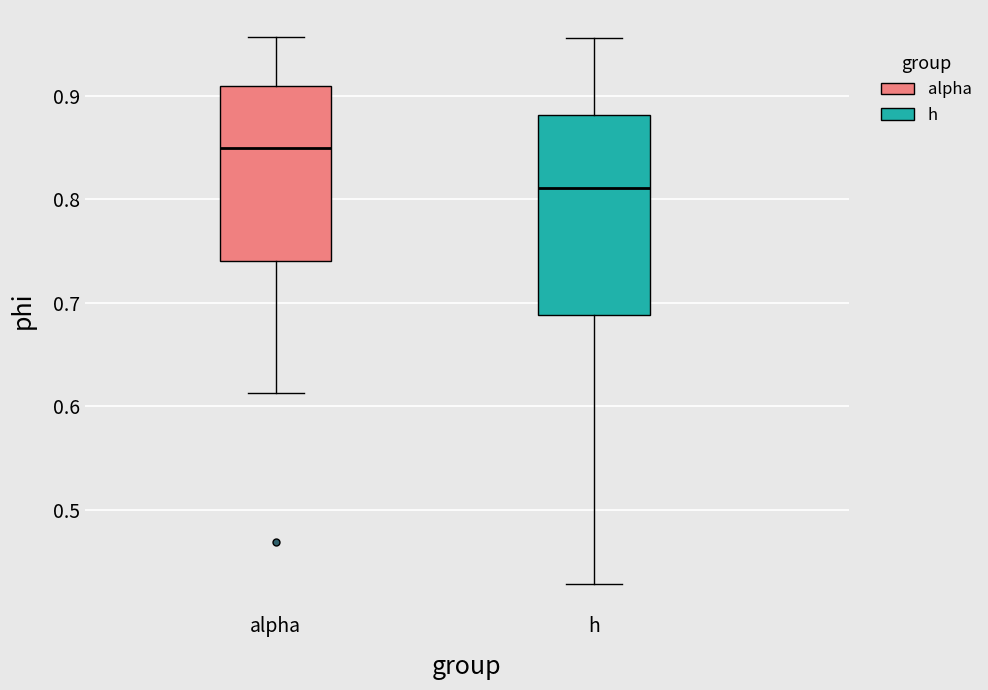

Comparing the boxes themselves (not the whiskers), which one is the tallest?

h